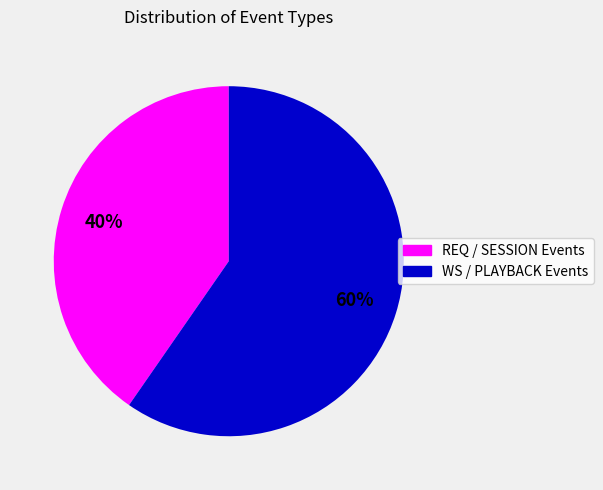

Does any single category account for the majority?

Yes